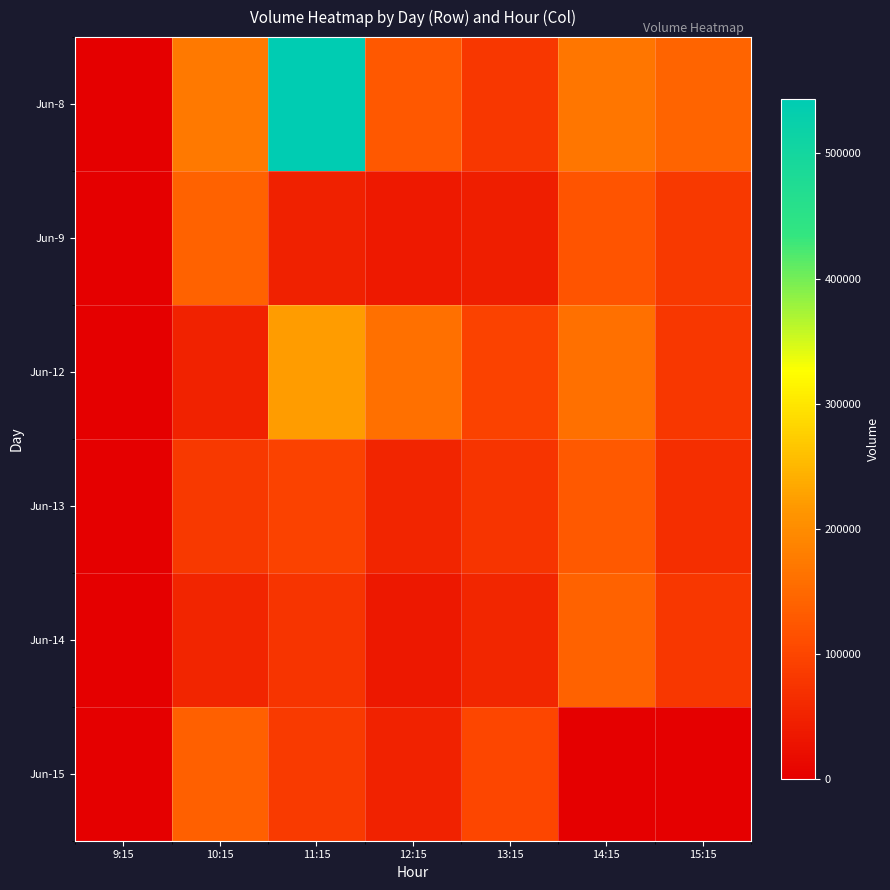

What is the difference between the highest and lowest values at 14:15?

167876